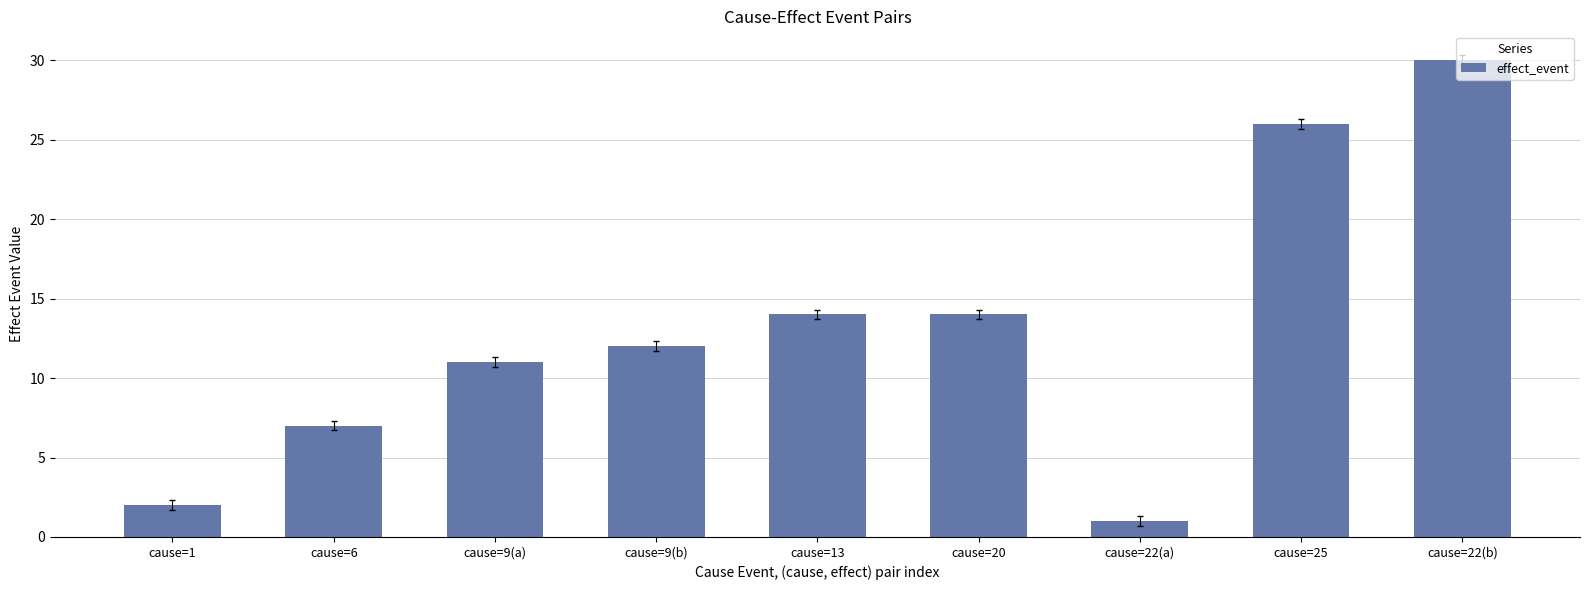

The value at cause=13 is 14. True or false?

True